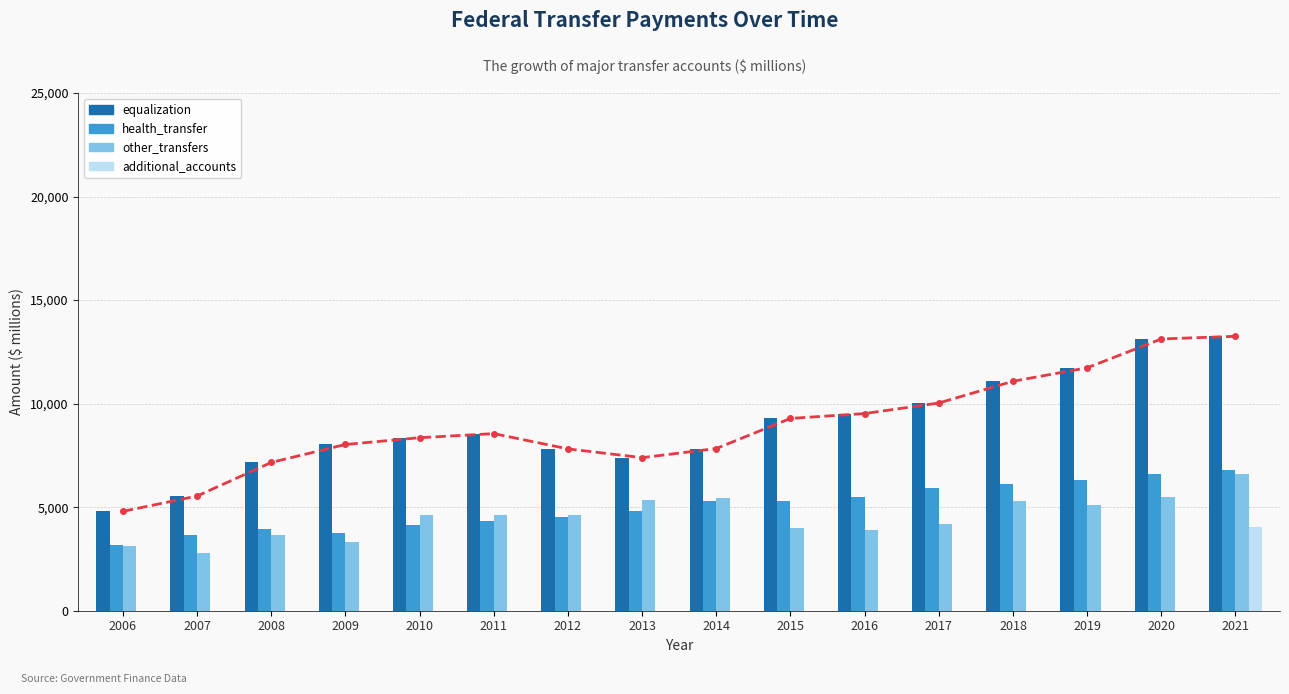

How many values in the other_transfers series exceed 4612?

7